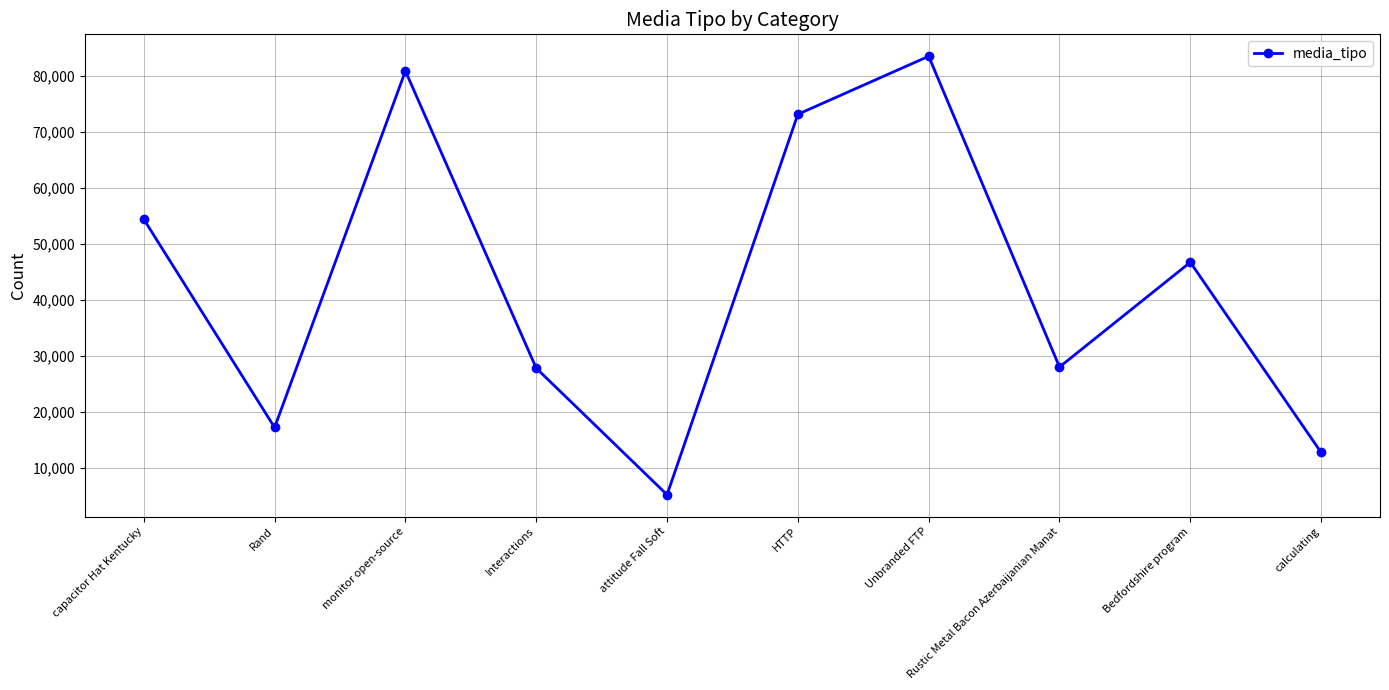

What is the ratio of the value at Rand to the value at HTTP?

0.2